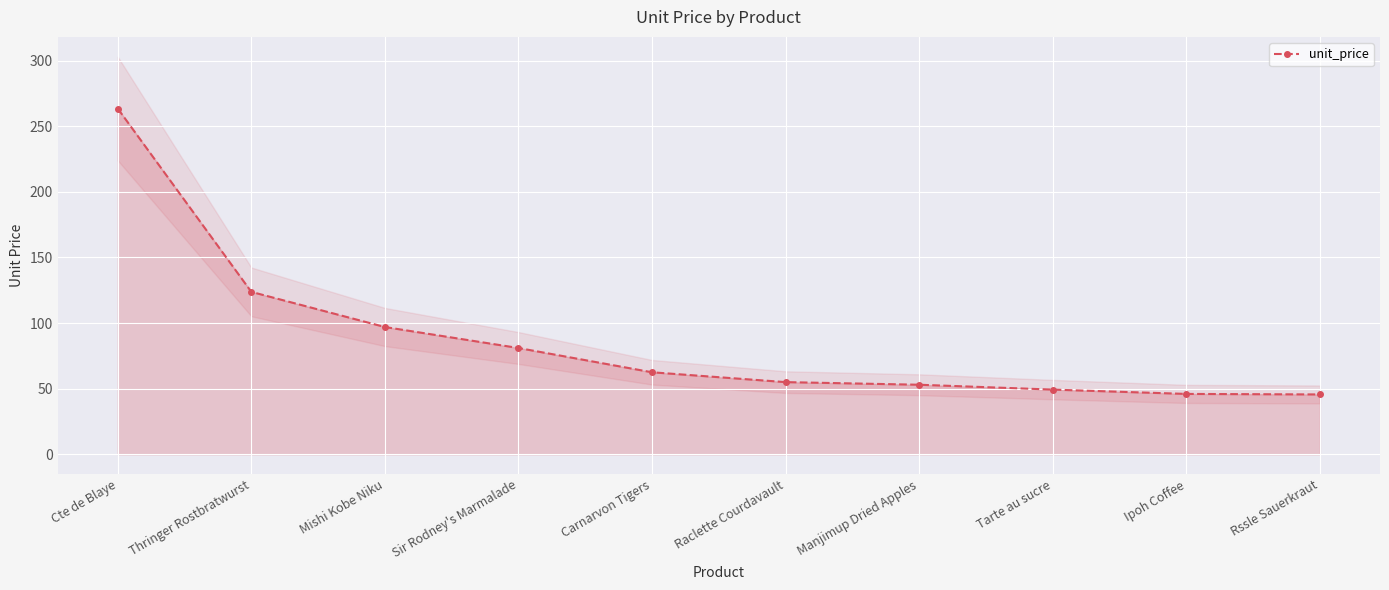

What is the average value?

87.7